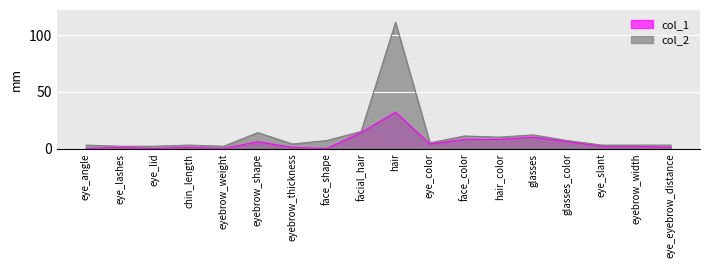

How many data points does each series have?

18